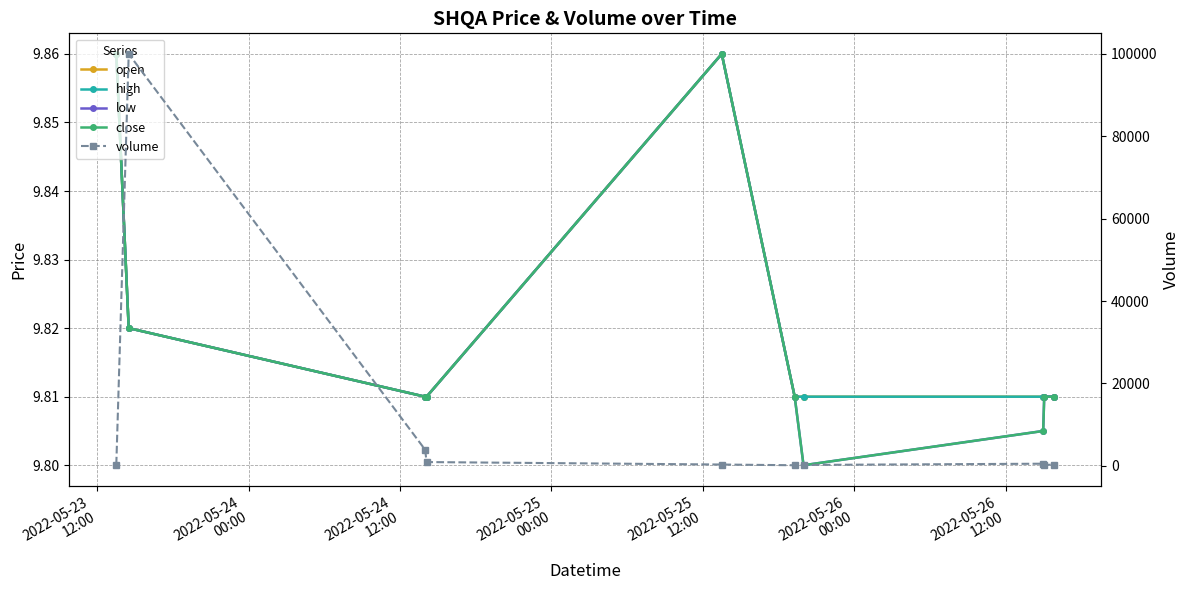

Reading left to right, list all the values displayed in this chart.

open: 9.9	9.8	9.8	9.8	9.9	9.8	9.8	9.8	9.8	9.8
high: 9.9	9.8	9.8	9.8	9.9	9.8	9.8	9.8	9.8	9.8
low: 9.9	9.8	9.8	9.8	9.9	9.8	9.8	9.8	9.8	9.8
close: 9.9	9.8	9.8	9.8	9.9	9.8	9.8	9.8	9.8	9.8
volume: 300.0	100000.0	3900.0	900.0	300.0	125.0	200.0	500.0	200.0	272.0